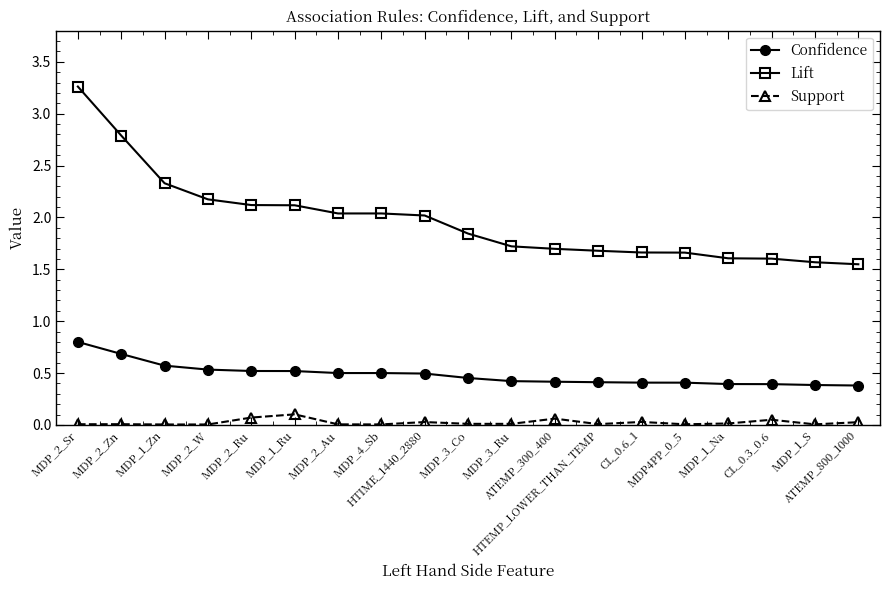

True or false: Lift and Support cross at least once.

False